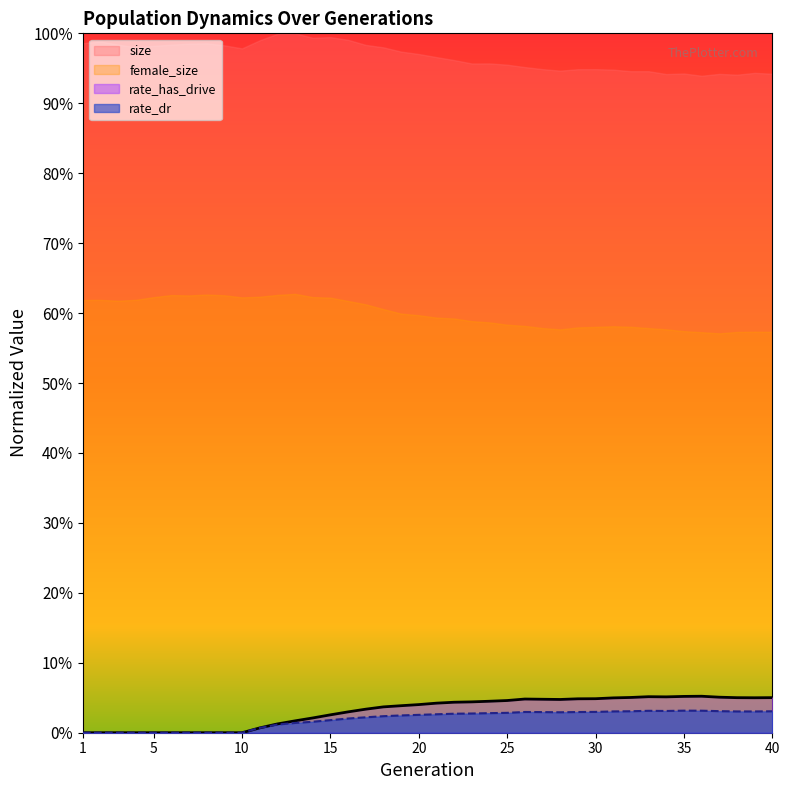

Where is the first local minimum for rate_dr?

28